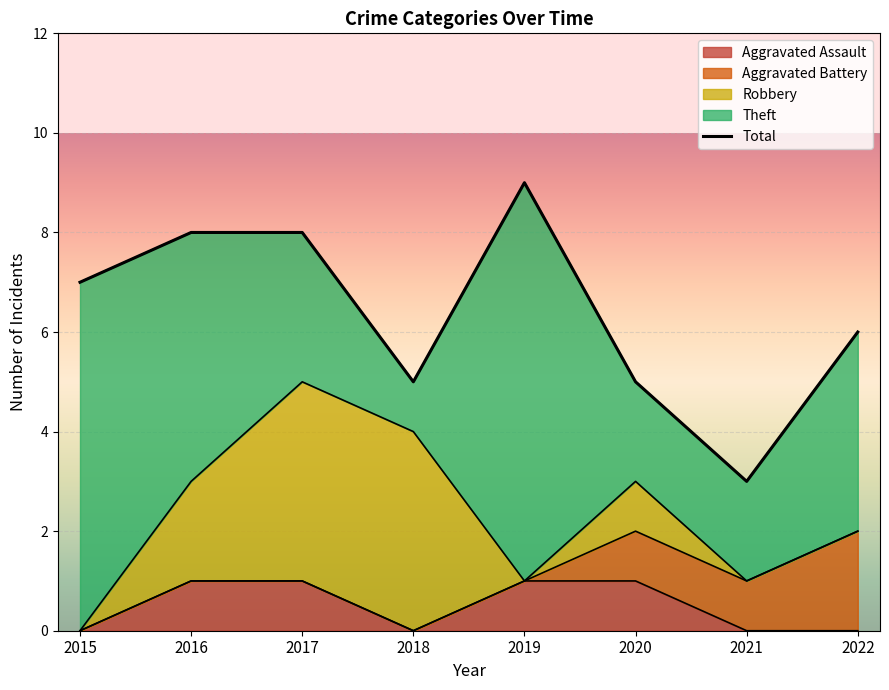

What is the sum of the values at 2020 and 2021?

8